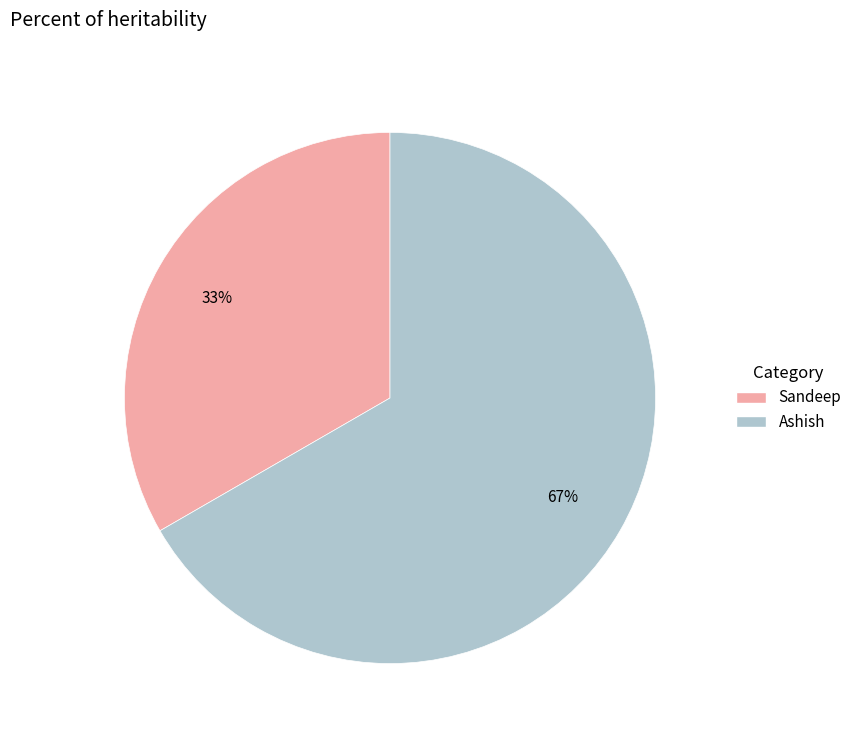

To the nearest percent, what is the average slice percentage?

50%